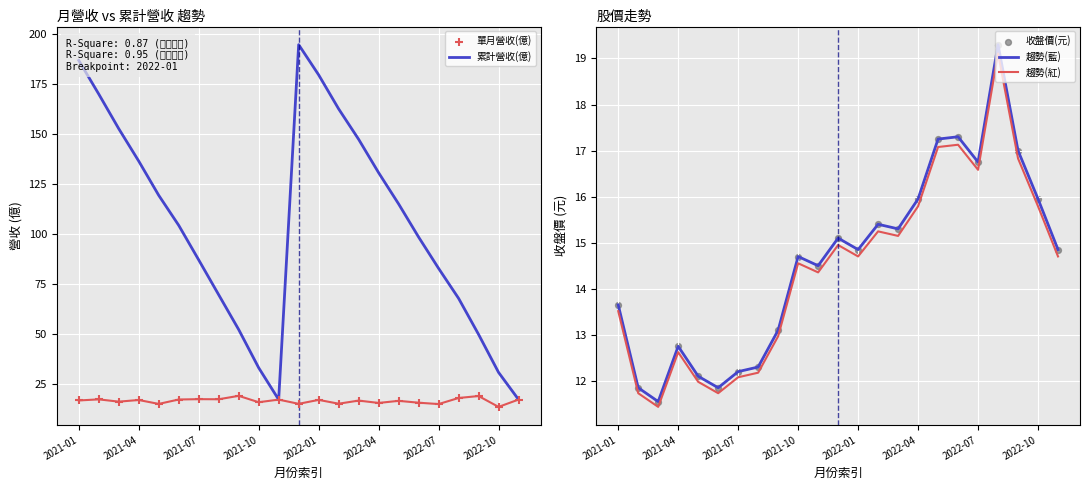

At which category is the sum across all series the highest?

11